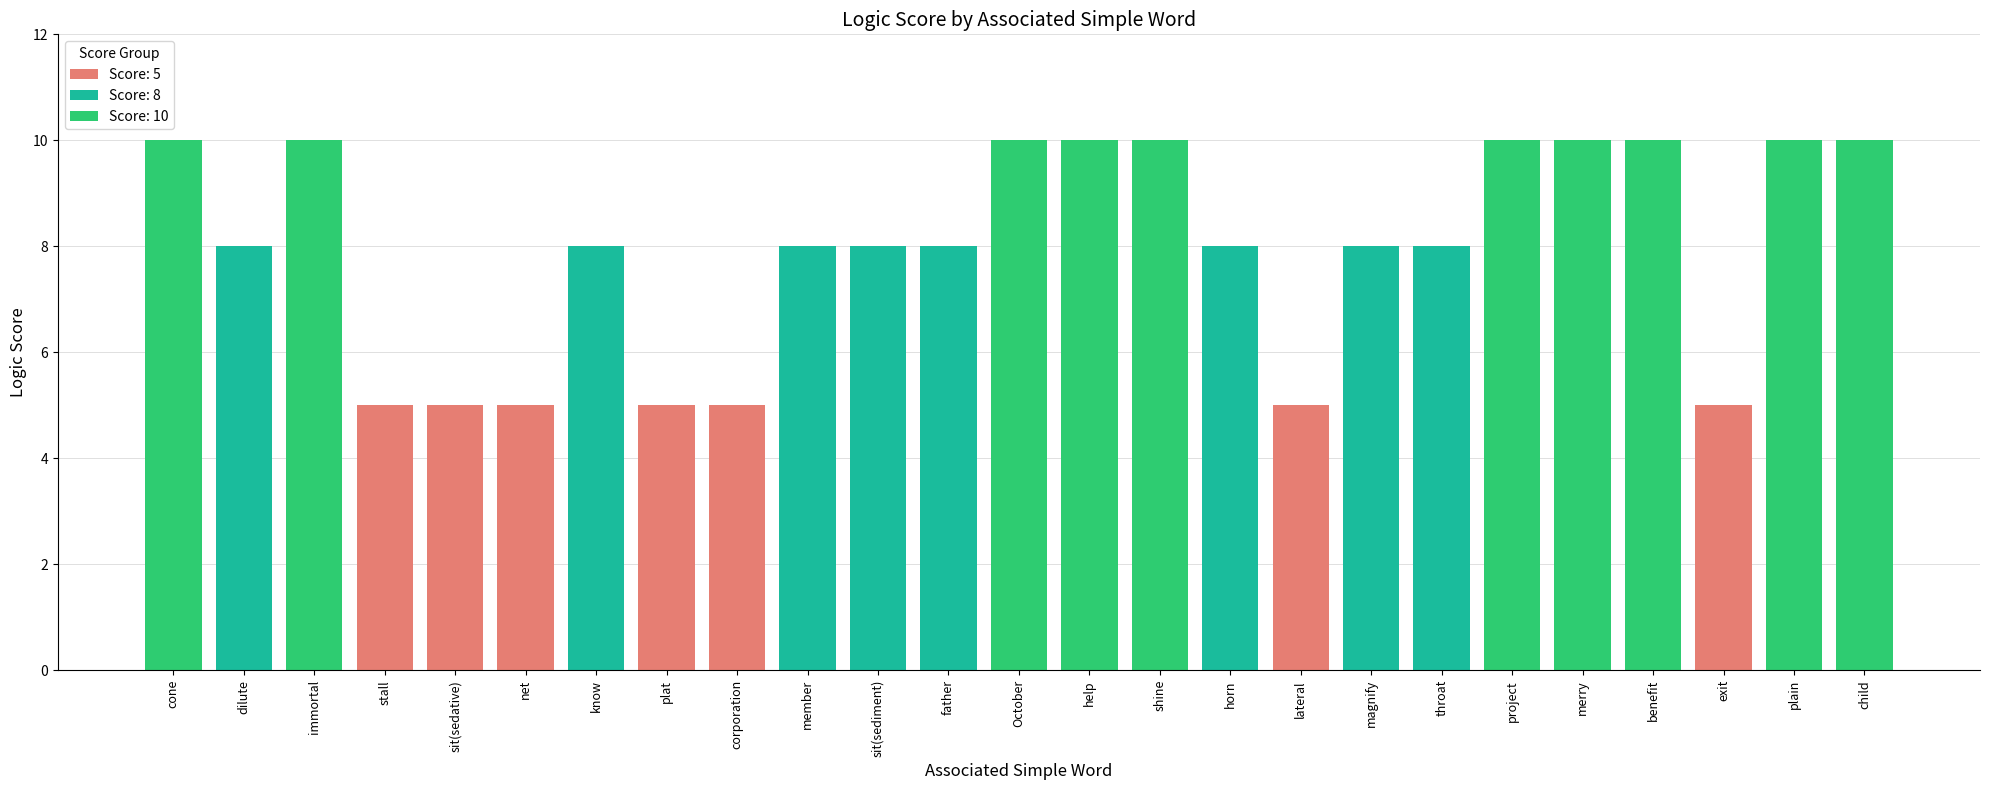

What is the maximum value shown in the chart?

10